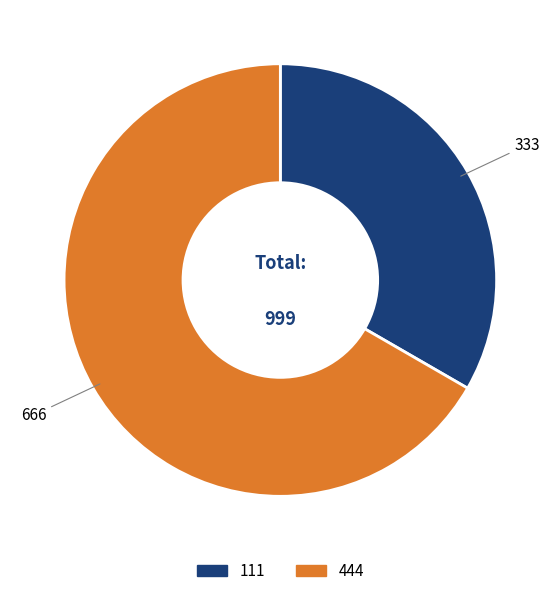

Does 444 account for over 50% of the chart?

Yes